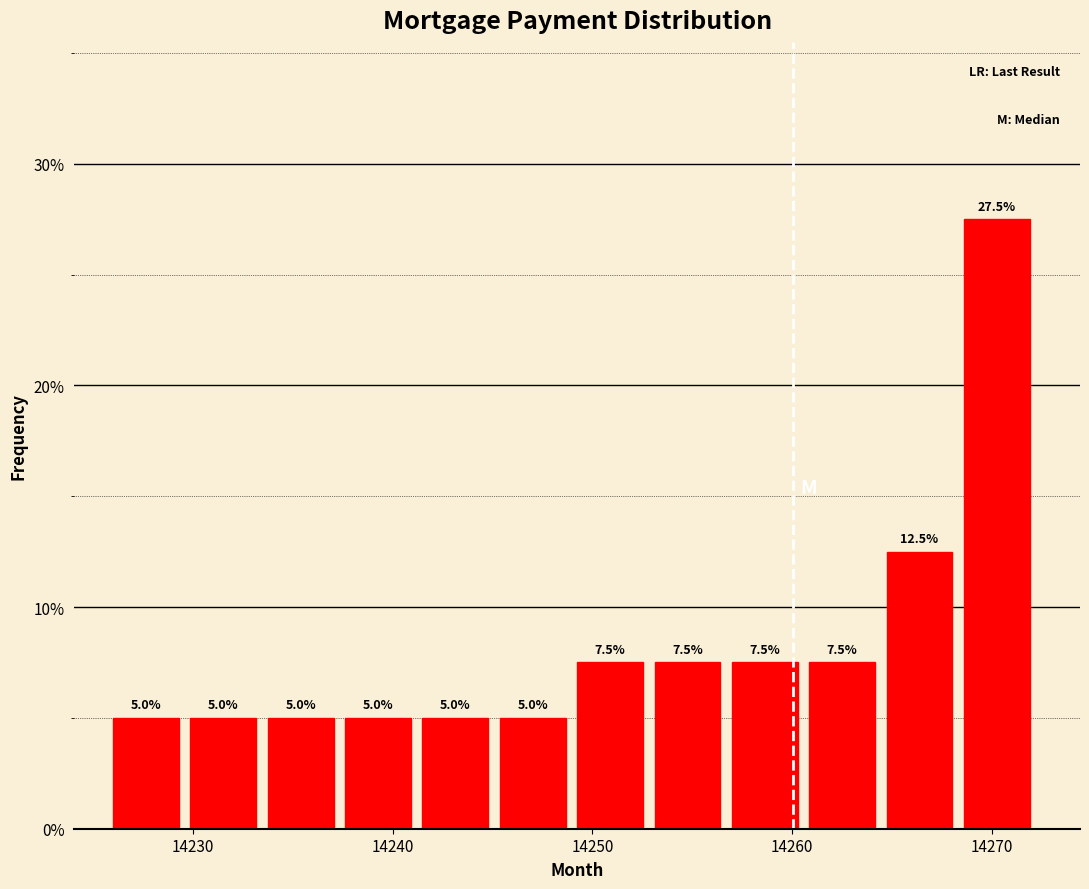

Around what value on the x-axis is the tallest bar? Give the approximate position of its centre, as read against the axis.

14270